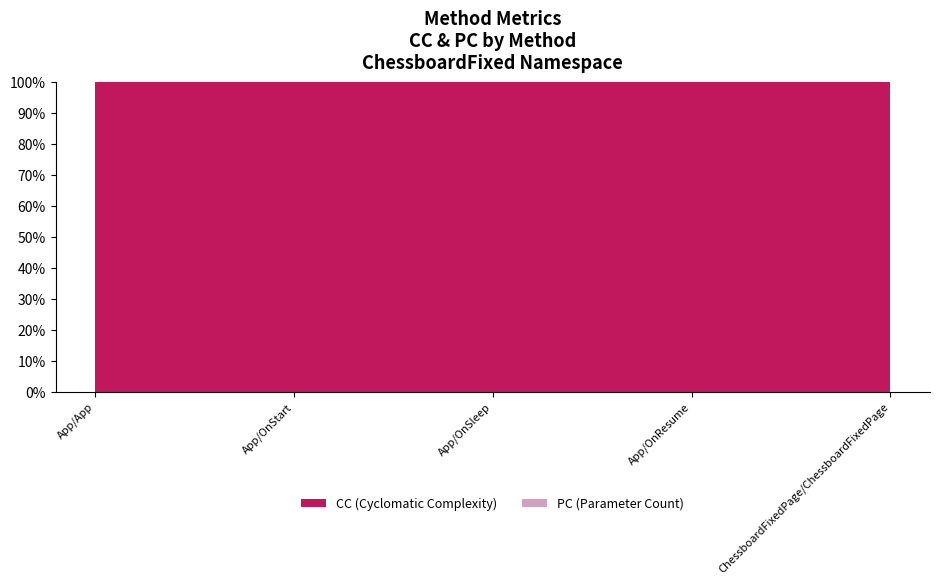

At which category does the chart reach its peak across all series?

ChessboardFixedPage/ChessboardFixedPage